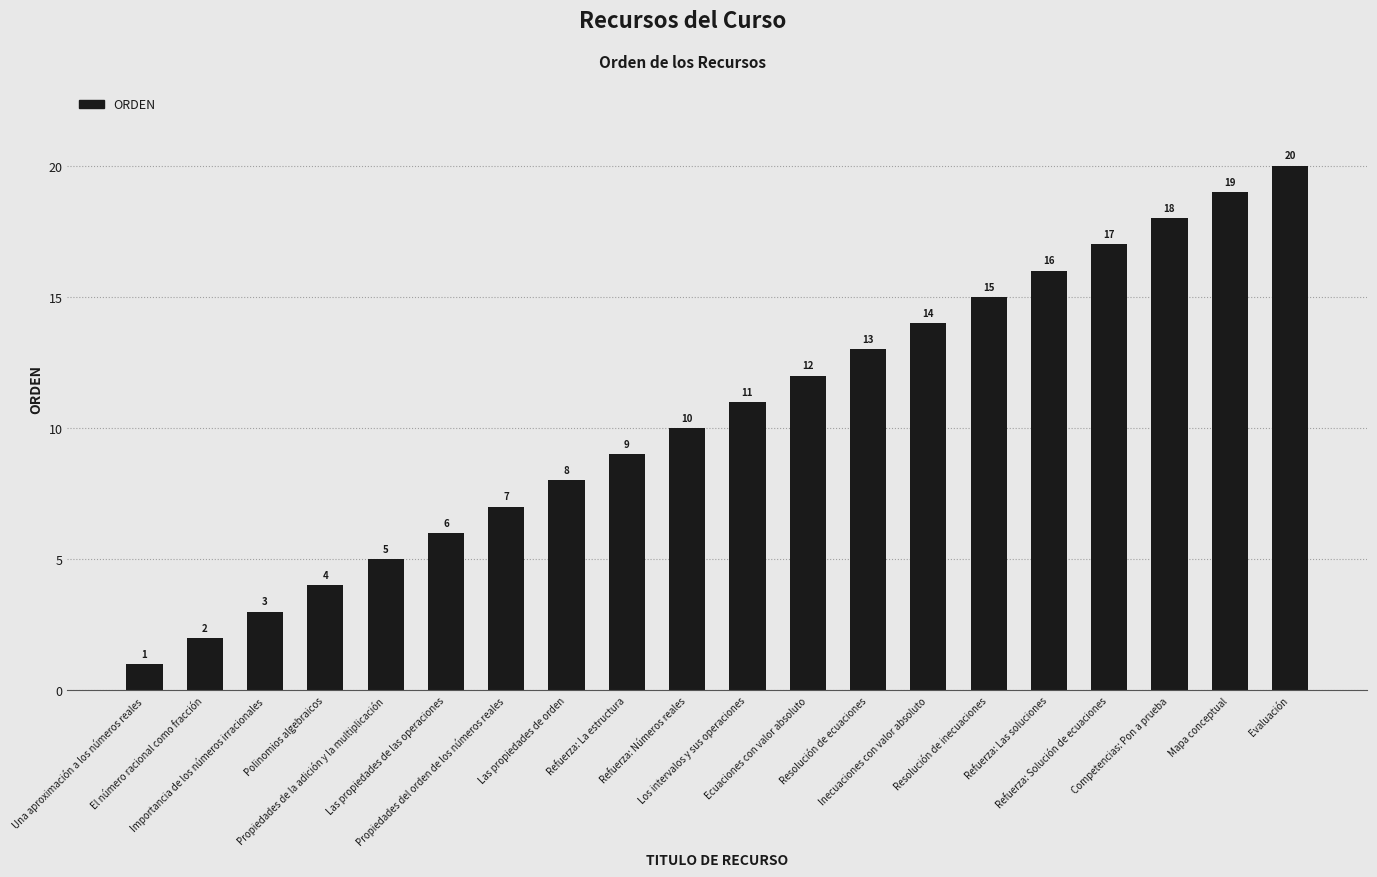

What is the value of the 10th bar from the left?

10